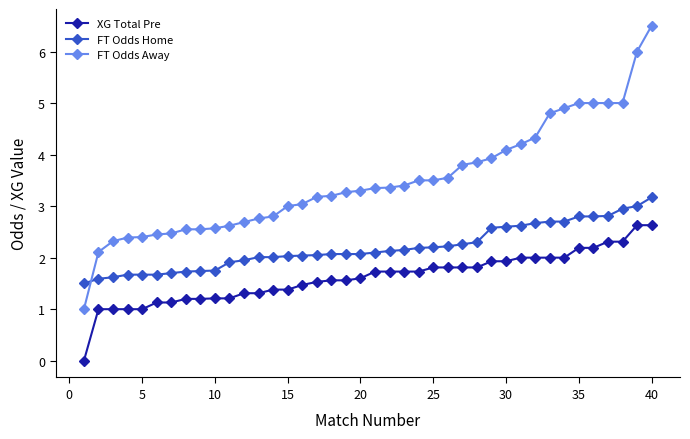

True or false: XG Total Pre and FT Odds Away cross at least once.

False